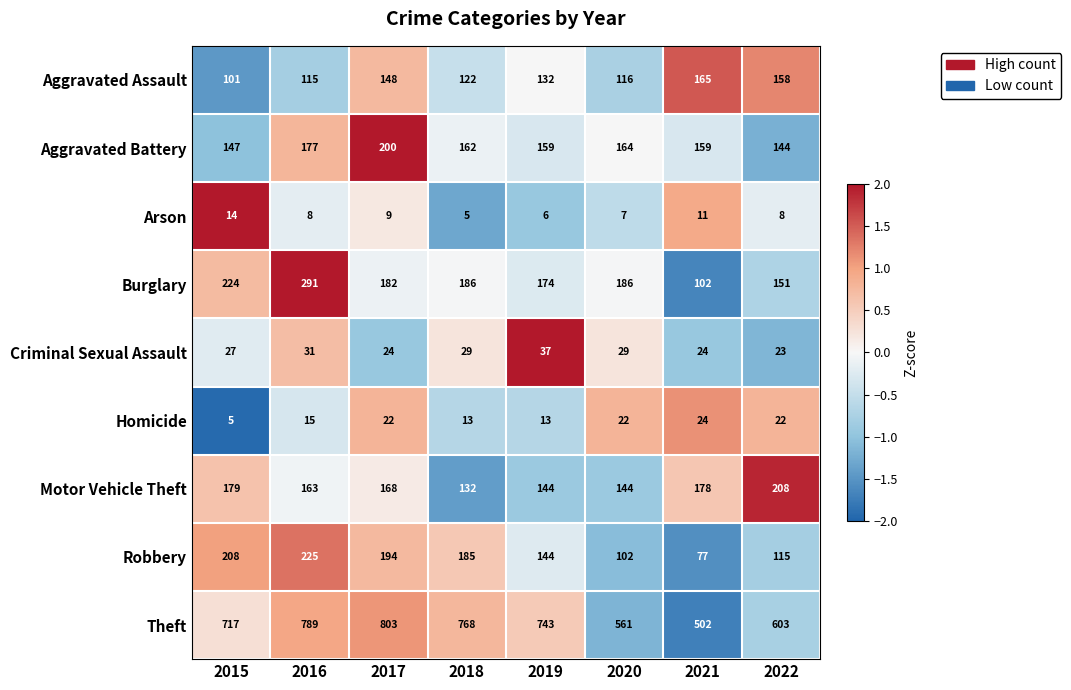

How many series are shown in this chart?

9